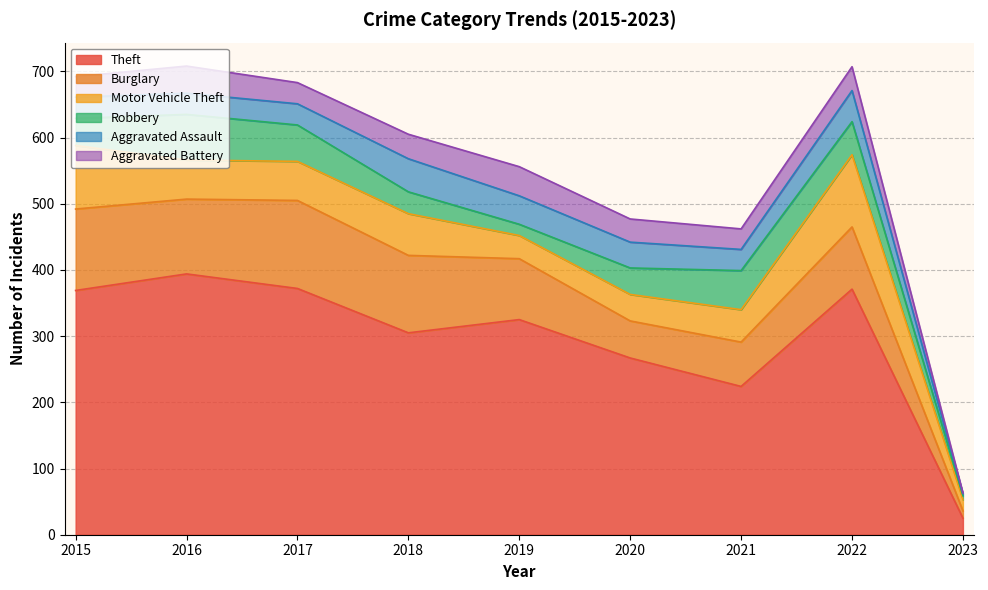

At how many categories does at least one series exceed 293?

6